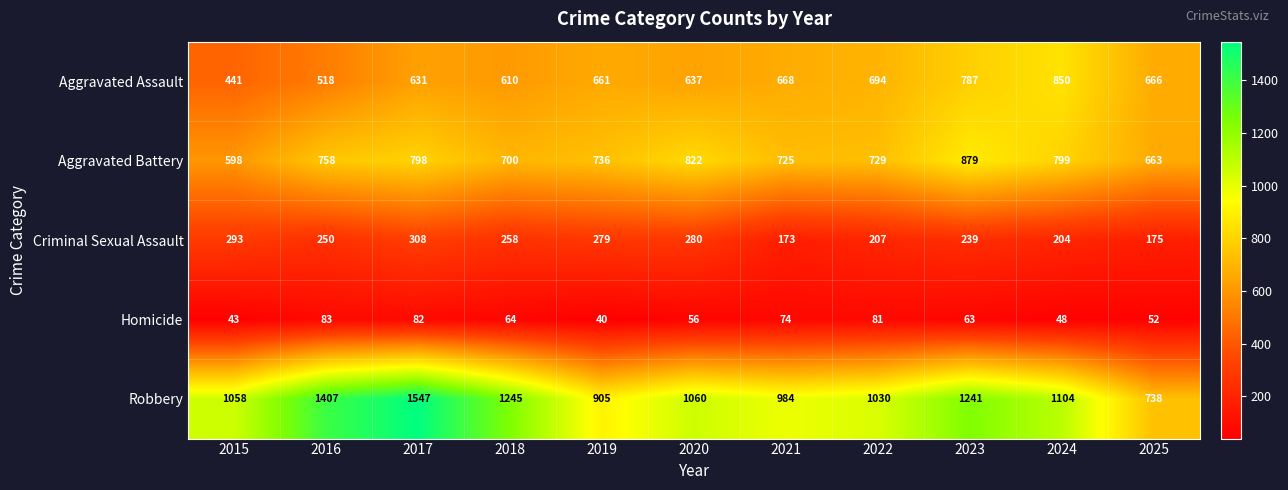

What is the difference between the maximum and minimum values in the Aggravated Assault series?

409